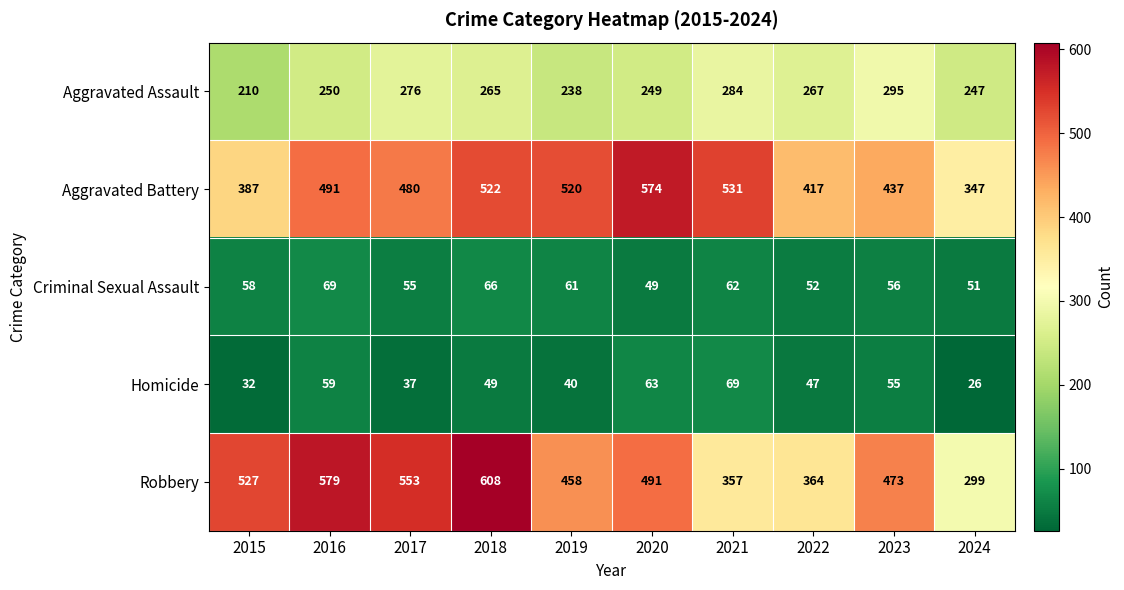

List the labels in order of Aggravated Assault value, smallest first.

2015, 2019, 2024, 2020, 2016, 2018, 2022, 2017, 2021, 2023